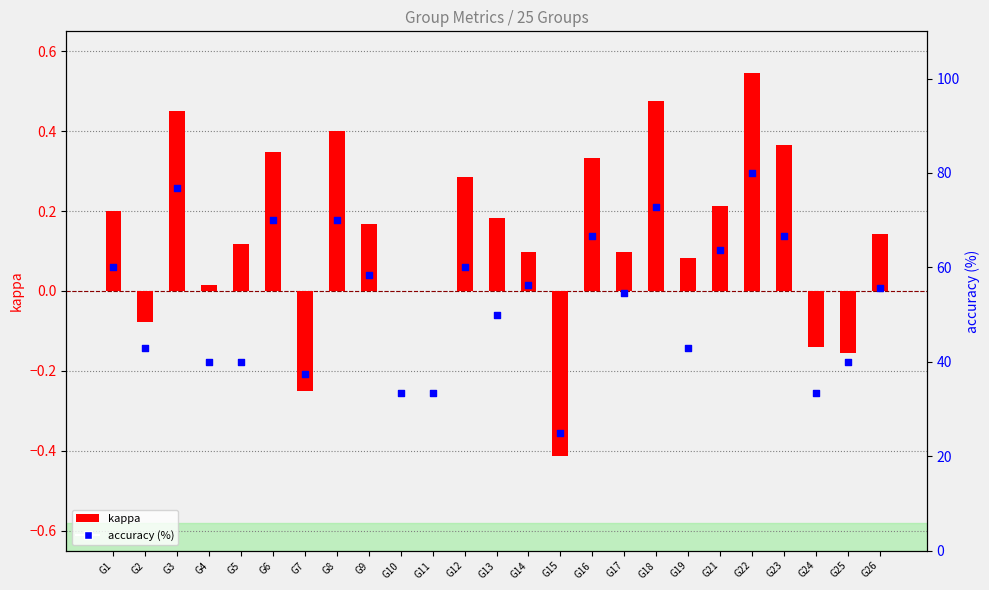

At how many categories does at least one series exceed 71?

3